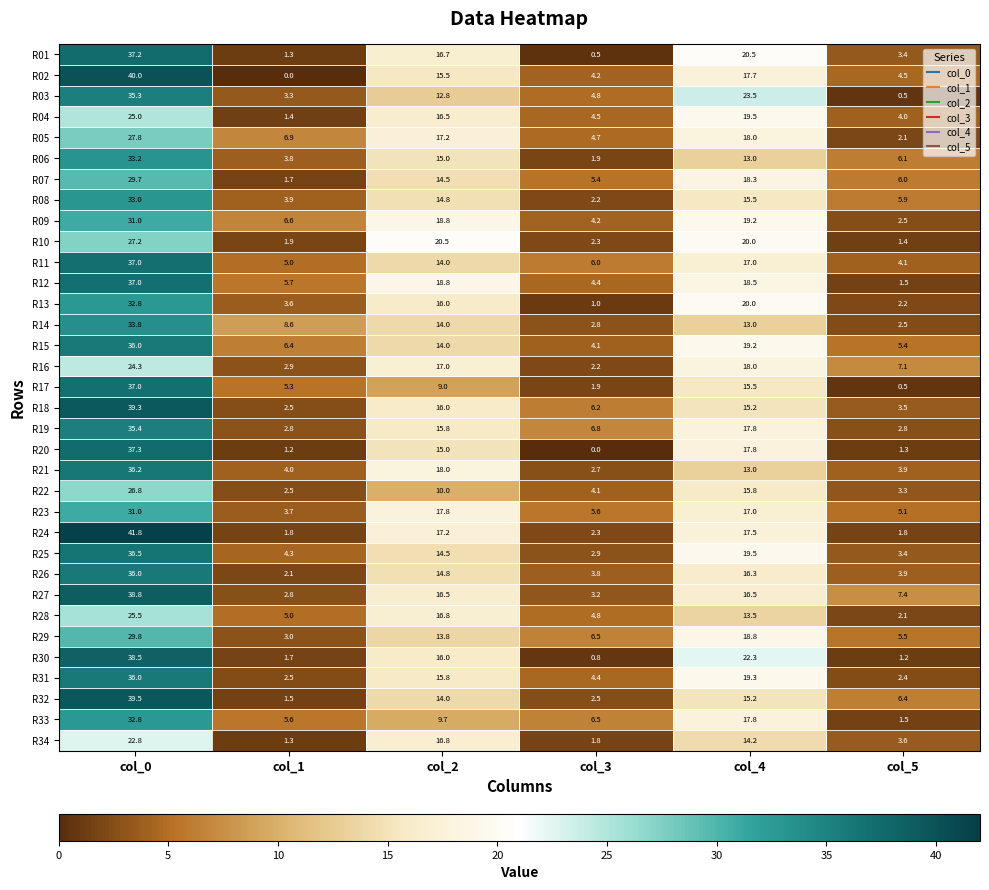

Between col_1 and col_5, which series saw the biggest shift?

R14